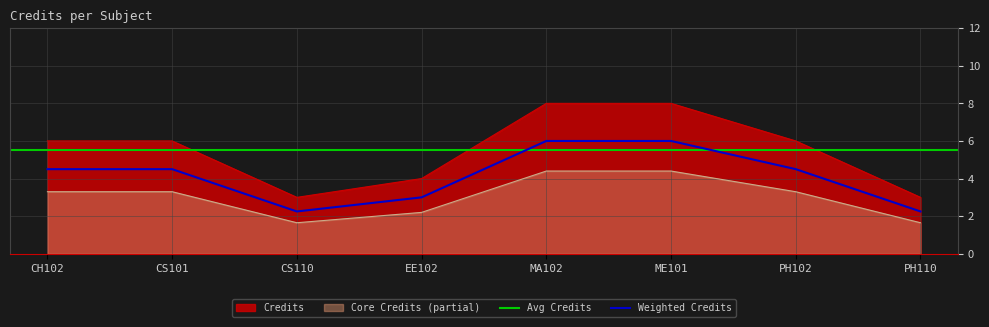

True or false: the data shows 1 at PH110.

False